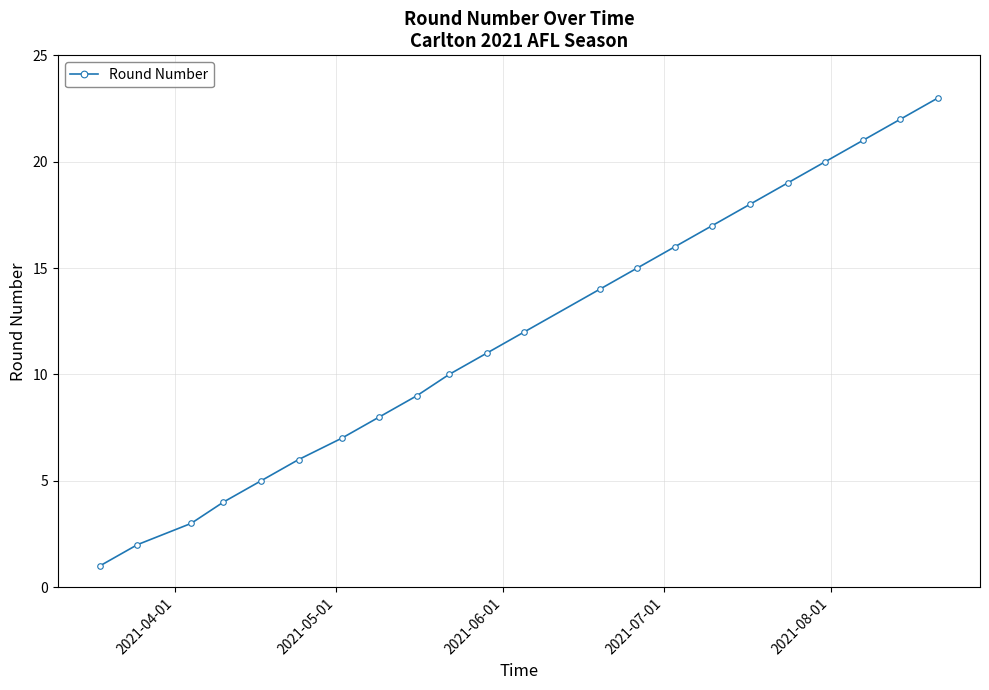

True or false: there are more than 1 points higher than both neighbors.

False